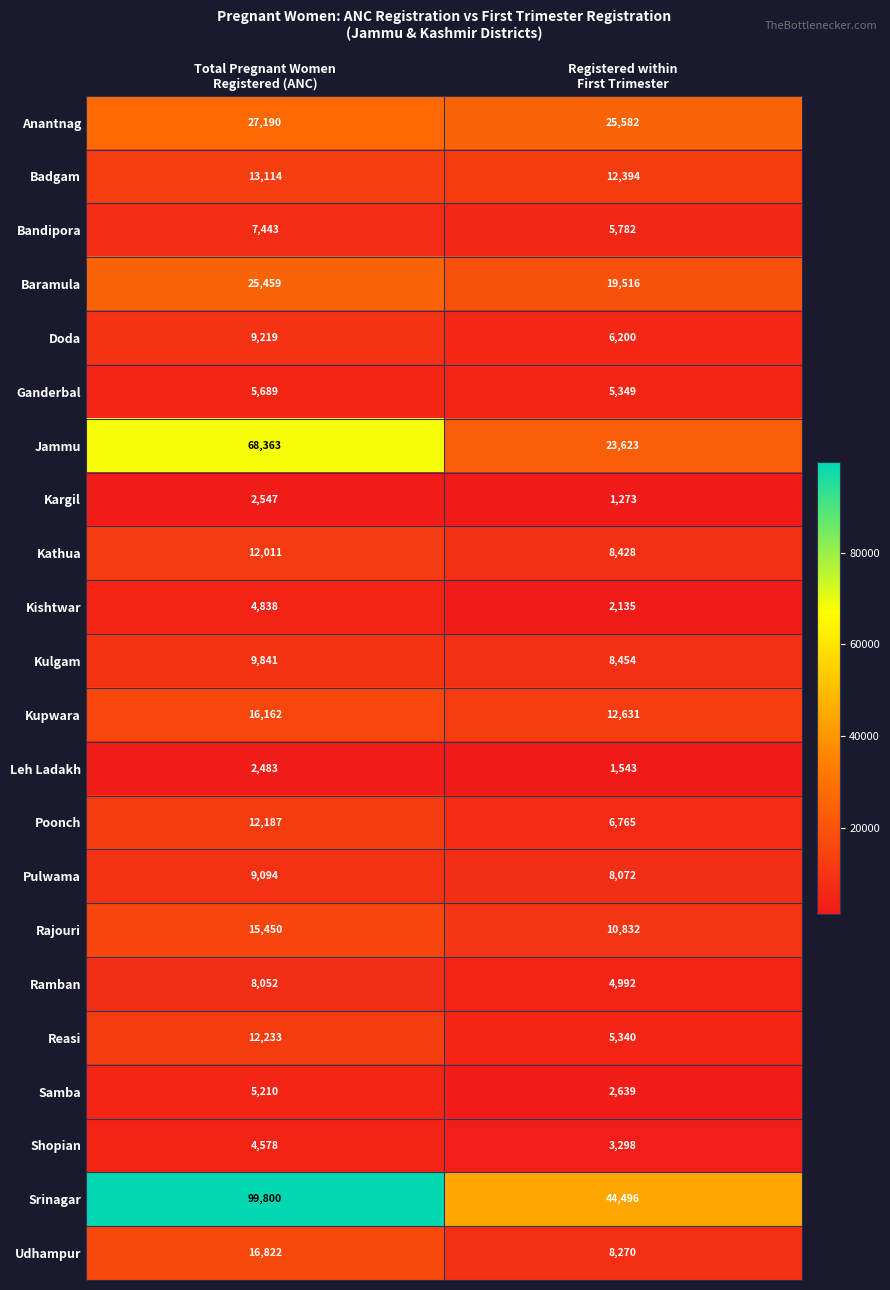

Which series has the largest range (max minus min)?

Srinagar